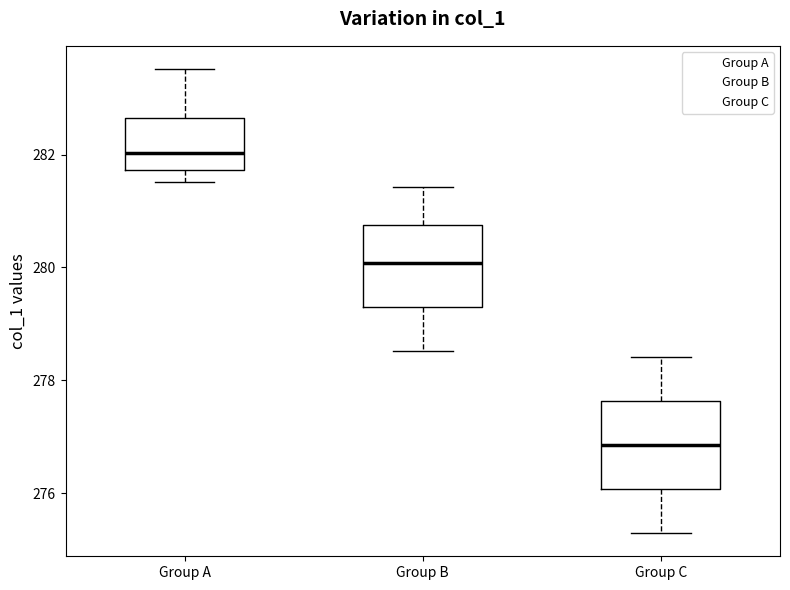

Reading left to right, read every box against the y-axis: the position of its median line, the range the box covers, and the ends of its whiskers. The values are not printed on the chart, so give them approximately, as read against the axis.

Group A: median 282.0, box 281.8 to 282.6, whiskers 281.6 to 283.6
Group B: median 280.0, box 279.2 to 280.8, whiskers 278.6 to 281.4
Group C: median 276.8, box 276.0 to 277.6, whiskers 275.2 to 278.4